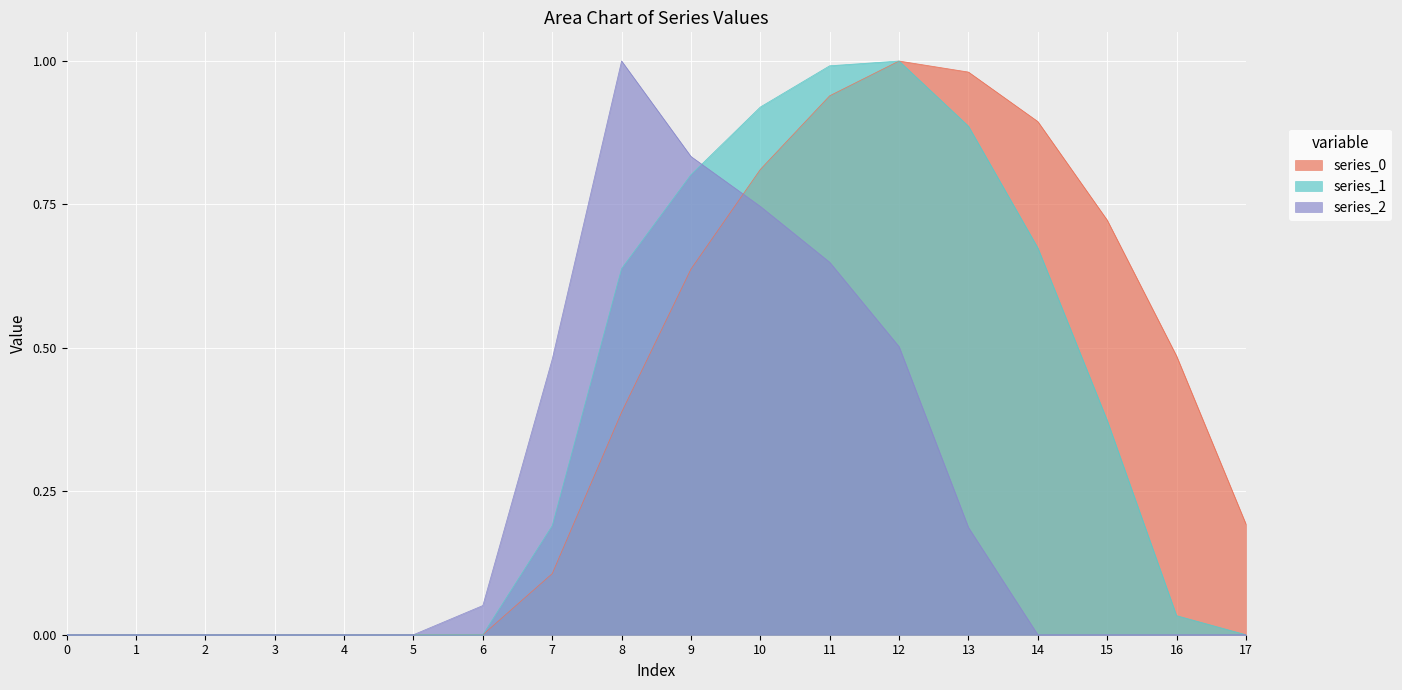

Reading right to left, extract all data points from this chart.

series_0: 0.2	0.5	0.7	0.9	1.0	1.0	0.9	0.8	0.6	0.4	0.1	0.0	0.0	0.0	0.0	0.0	0.0	0.0
series_1: 0.0	0.0	0.4	0.7	0.9	1.0	1.0	0.9	0.8	0.6	0.2	0.0	0.0	0.0	0.0	0.0	0.0	0.0
series_2: 0.0	0.0	0.0	0.0	0.2	0.5	0.6	0.7	0.8	1.0	0.5	0.1	0.0	0.0	0.0	0.0	0.0	0.0